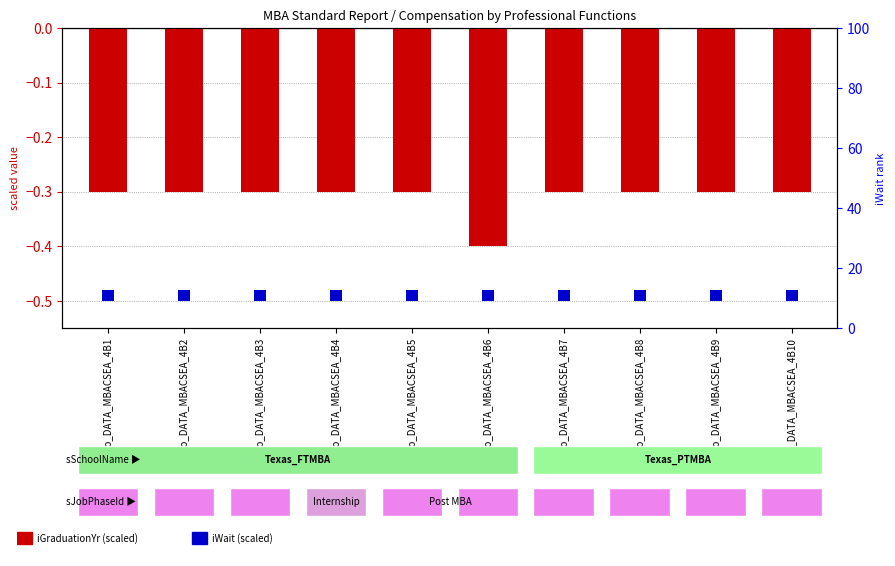

Which series has the largest range (max minus min)?

iGraduationYr (scaled)